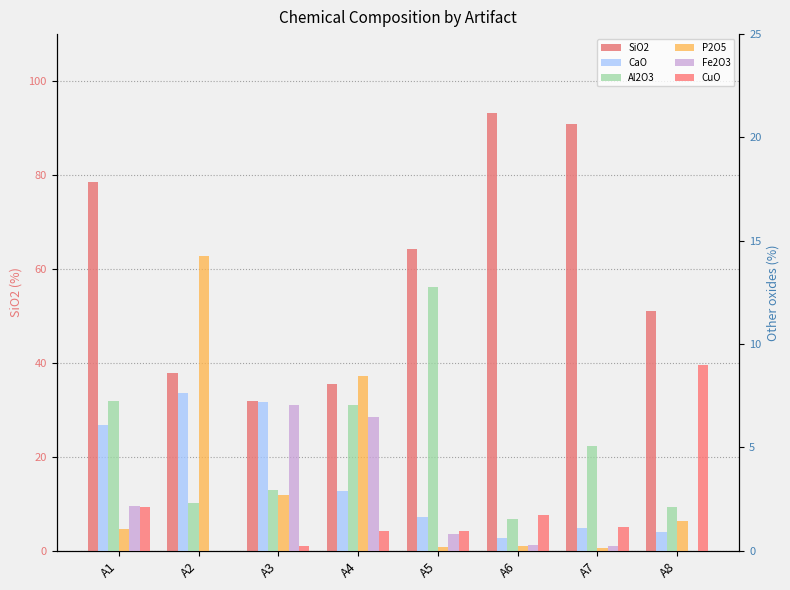

Reading left to right, what are all the values shown in this chart?

SiO2: A1=78.5	A2=37.8	A3=31.9	A4=35.5	A5=64.3	A6=93.2	A7=90.8	A8=51.1
CaO: A1=6.1	A2=7.6	A3=7.2	A4=2.9	A5=1.6	A6=0.6	A7=1.1	A8=0.9
Al2O3: A1=7.2	A2=2.3	A3=2.9	A4=7.1	A5=12.8	A6=1.5	A7=5.1	A8=2.1
P2O5: A1=1.1	A2=14.3	A3=2.7	A4=8.4	A5=0.2	A6=0.2	A7=0.1	A8=1.5
Fe2O3: A1=2.1	A2=0.0	A3=7.1	A4=6.5	A5=0.8	A6=0.3	A7=0.2	A8=0.0
CuO: A1=2.1	A2=0.0	A3=0.2	A4=1.0	A5=0.9	A6=1.7	A7=1.2	A8=9.0